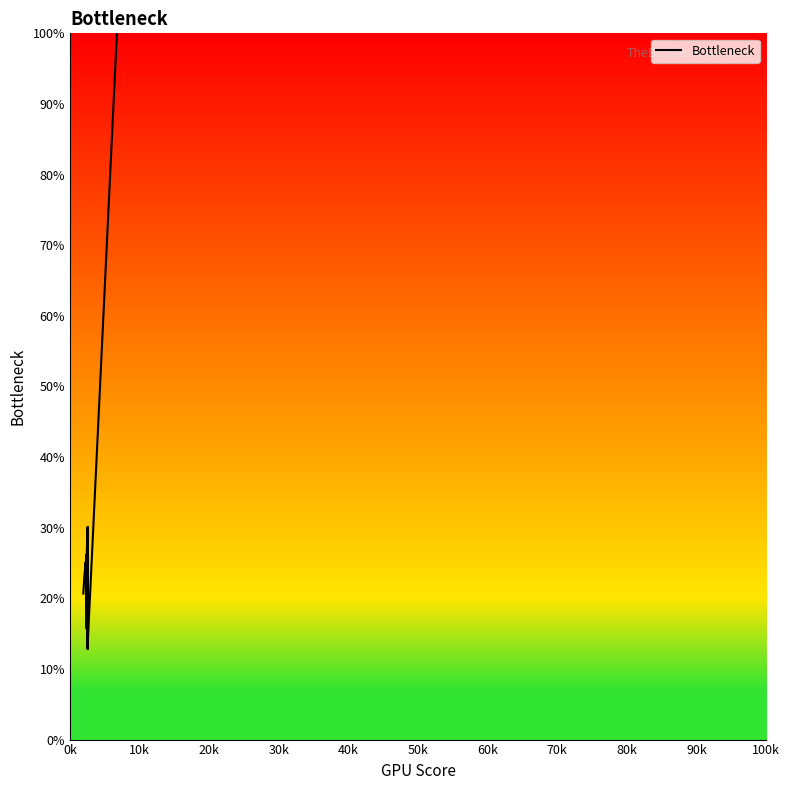

True or false: the data has more than 0 interior local peaks.

True